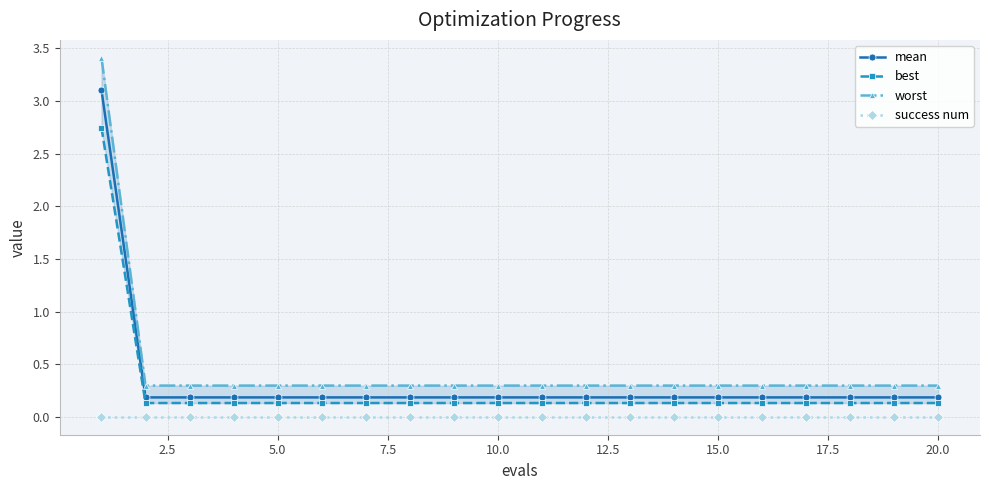

True or false: mean and success num cross at least once.

False